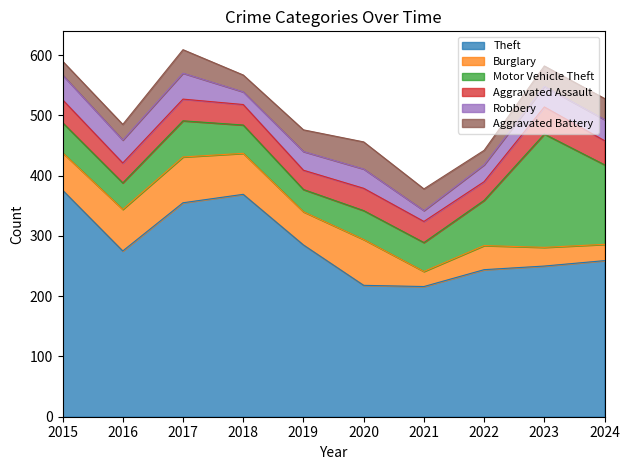

What are all the series names shown in the legend?

Theft, Burglary, Motor Vehicle Theft, Aggravated Assault, Robbery, Aggravated Battery